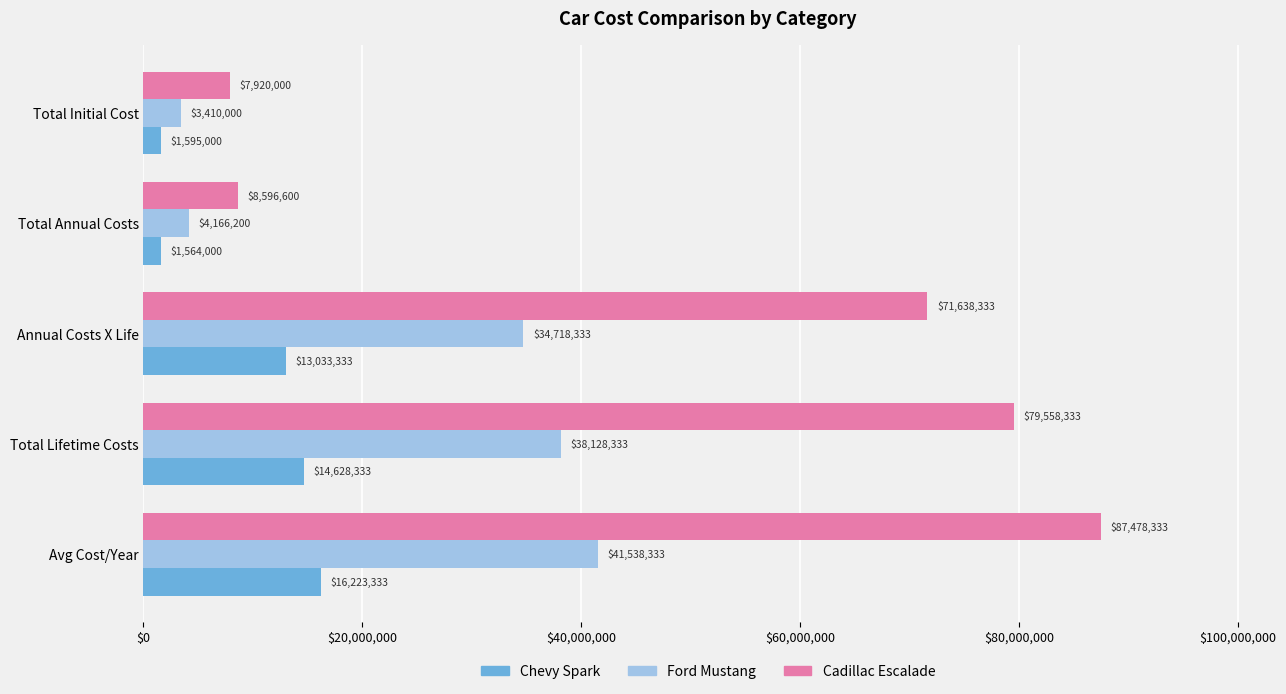

What is the sum of all Ford Mustang values?

121961199